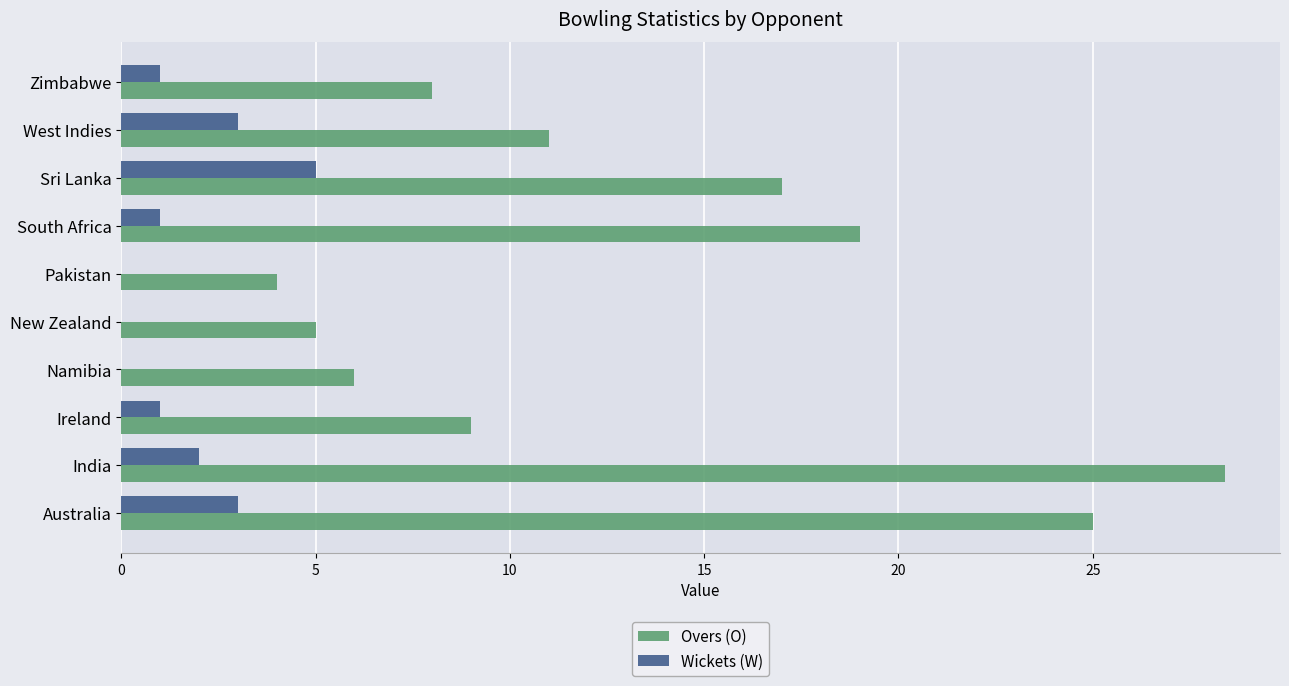

Which label corresponds to the largest value in the chart?

India